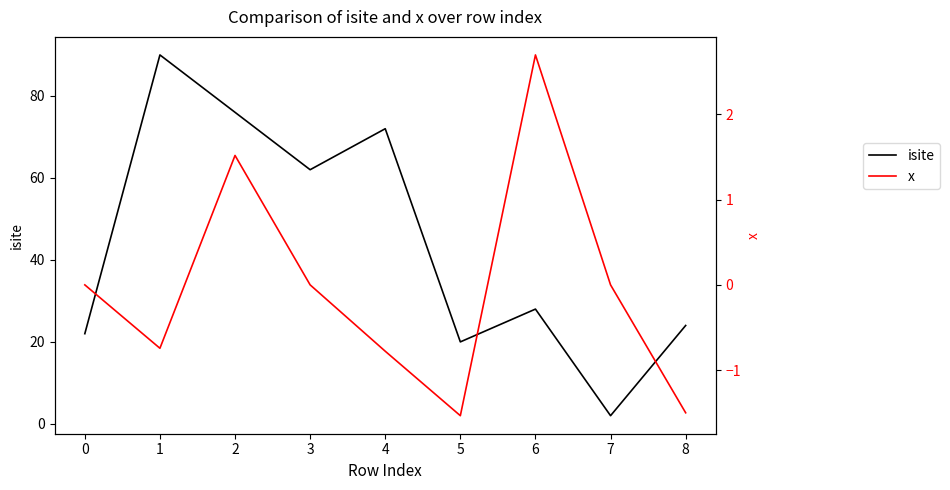

What is the maximum value for isite?

90